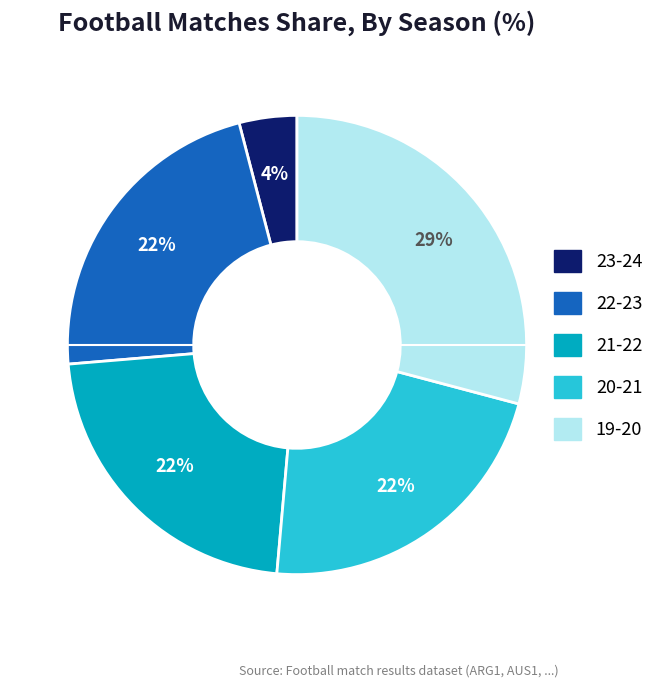

What is the largest slice in the pie chart?

19-20